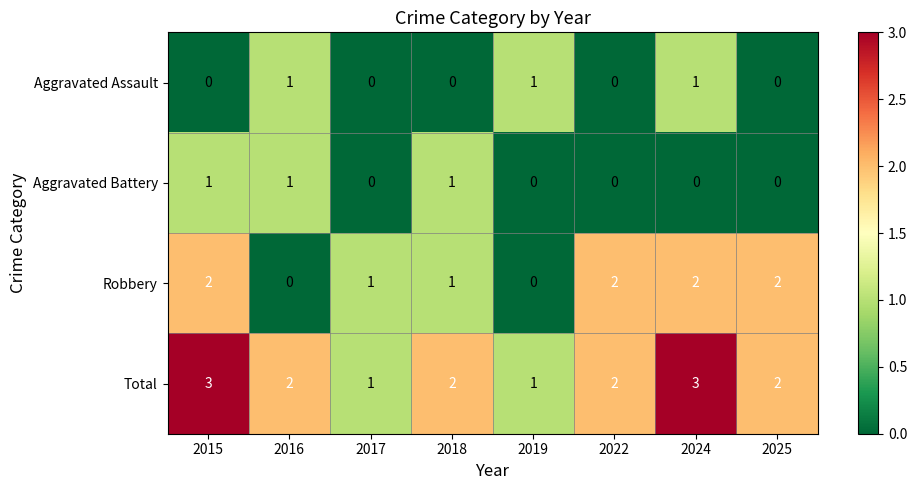

Which series has the largest total across all categories?

Total